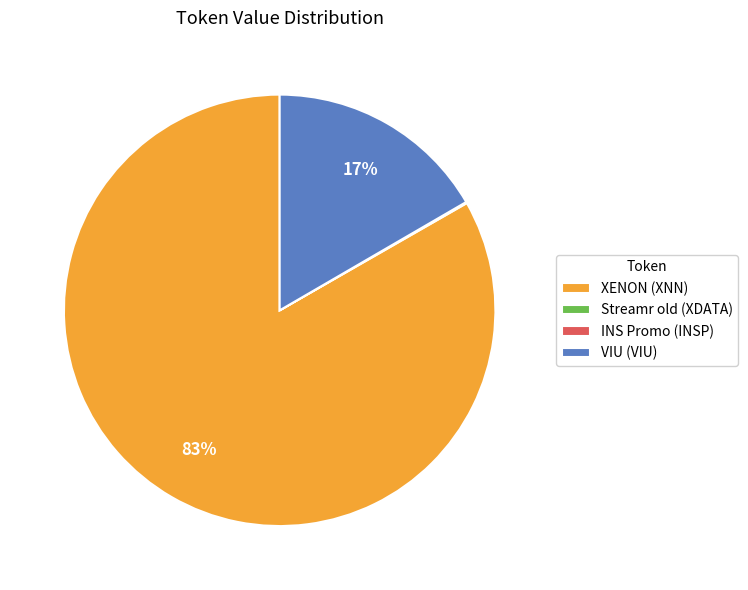

Which slice represents more than half of the pie?

XENON (XNN)